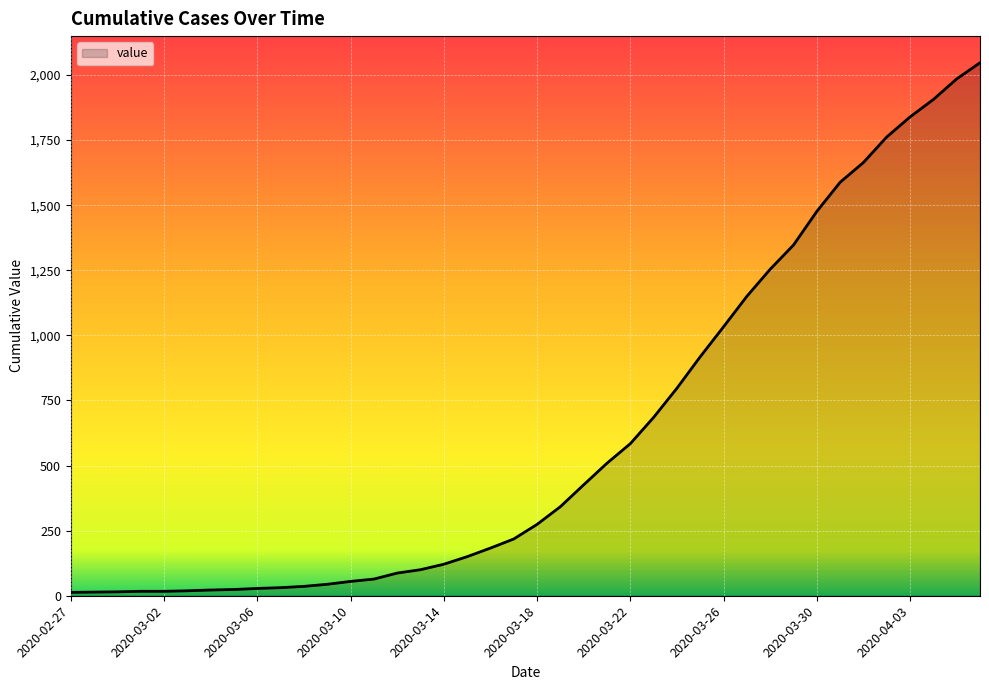

What is the difference between the maximum and minimum values?

2034